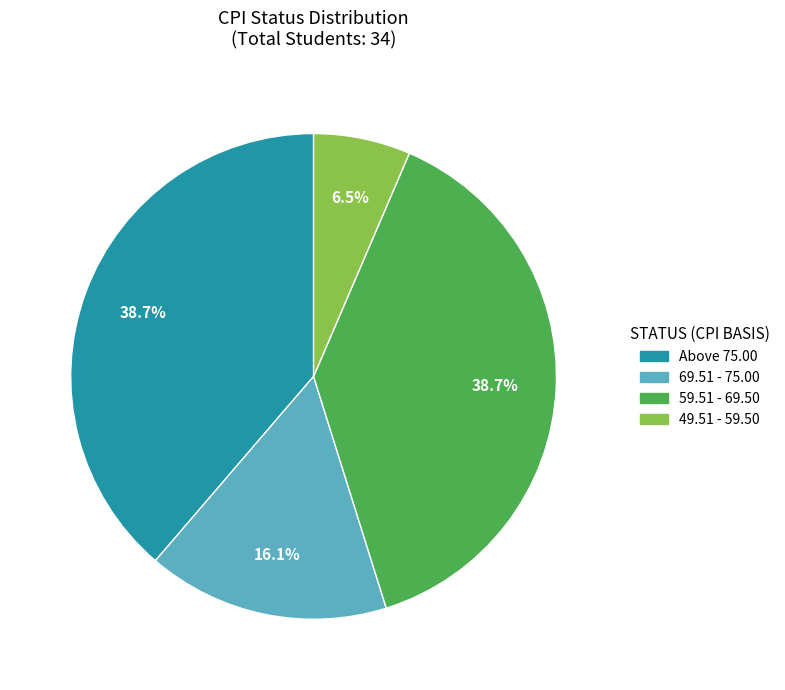

How many slices are in this pie chart?

4